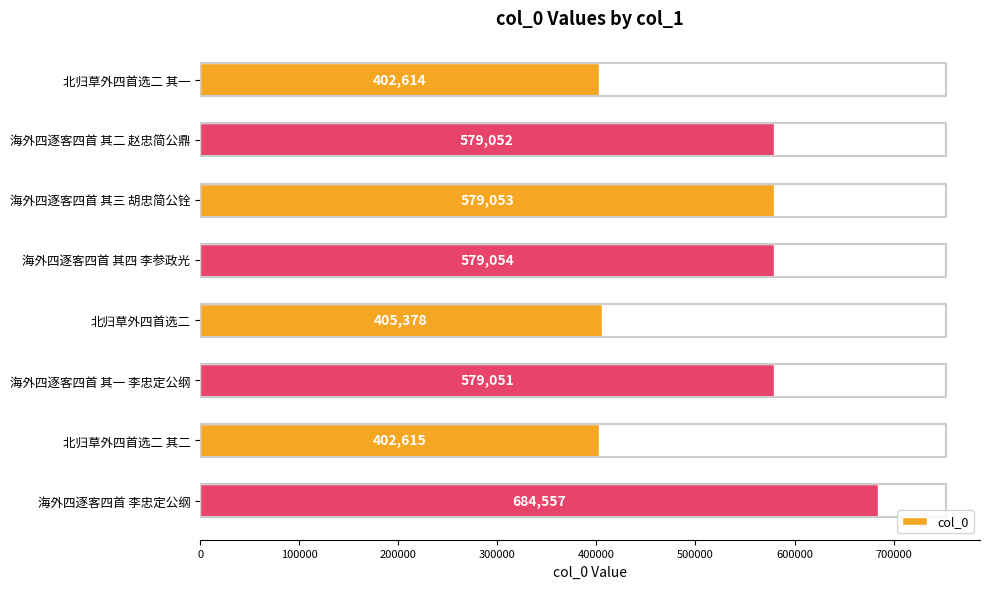

Which has a higher value, 北归草外四首选二 其二 or 海外四逐客四首 其四 李参政光?

海外四逐客四首 其四 李参政光